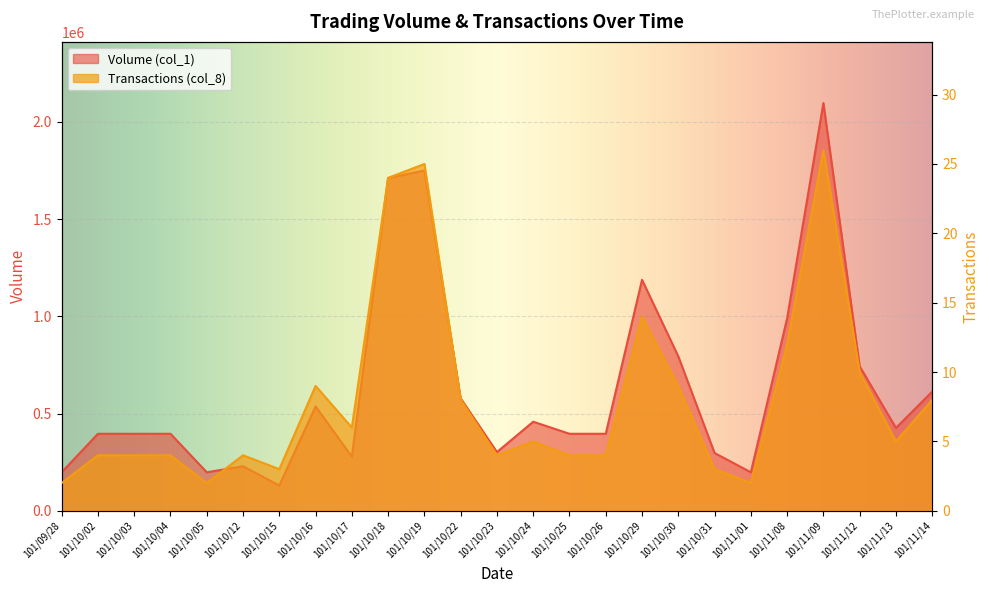

What is the label of the 6th point from the right?

101/11/01